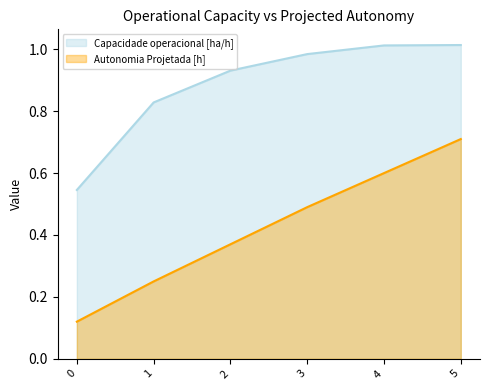

Is it true that Capacidade operacional [ha/h] equals 0.6 at 4?

False